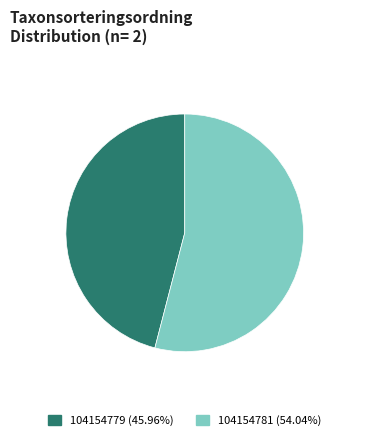

Approximately how many times larger is the value at 104154779 (45.96%) compared to 104154781 (54.04%)?

0.9